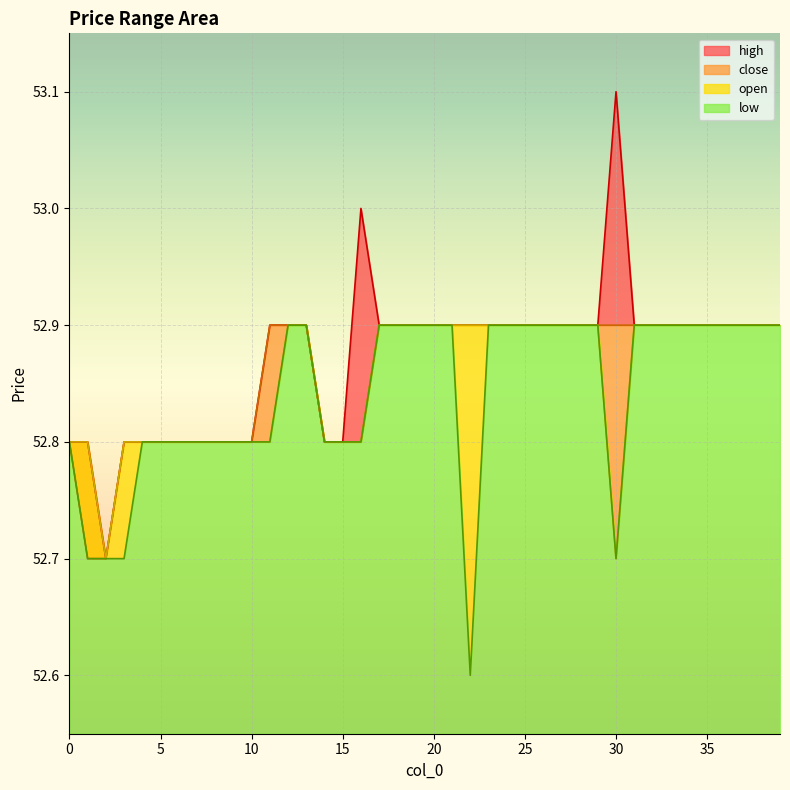

True or false: low and close cross at least once.

False